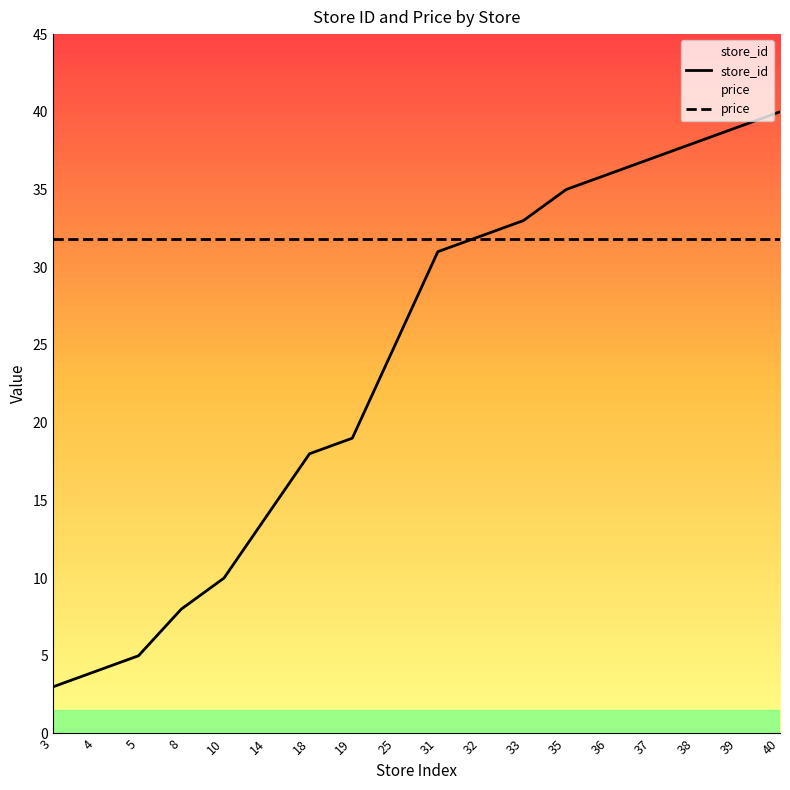

Between 33 and 37, which is larger?

37